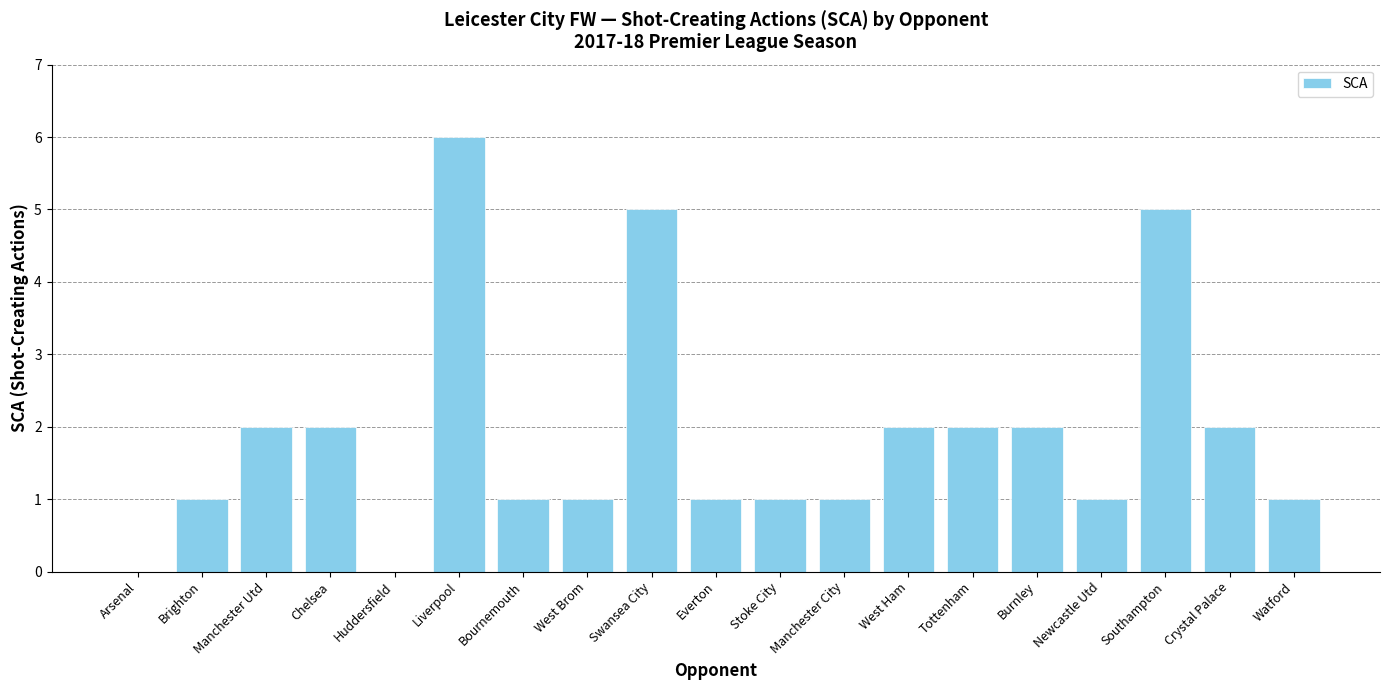

Count the number of data series in this chart.

1